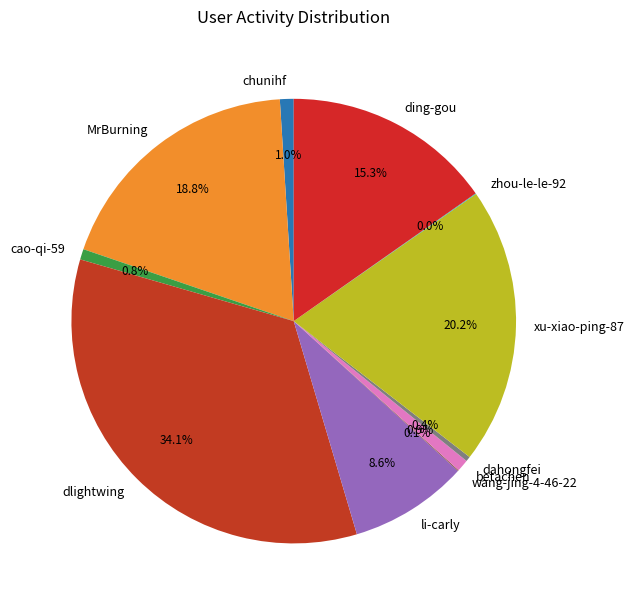

Is ding-gou the majority of the pie?

No